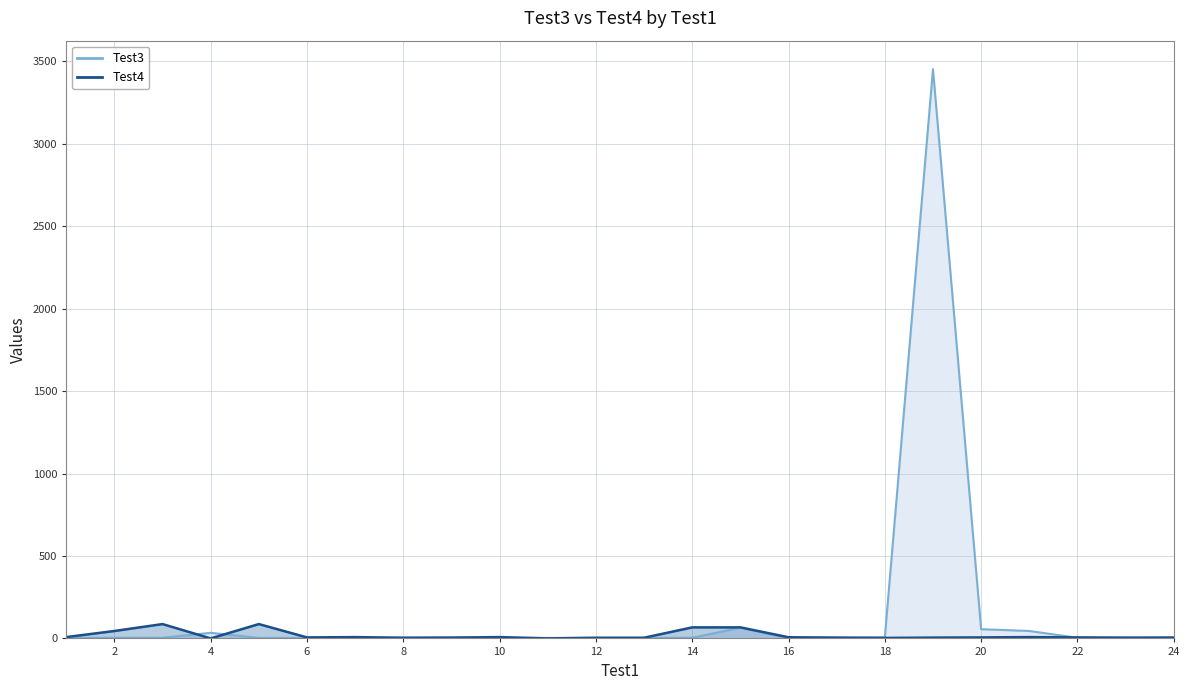

What value does the Test3 series have at 17?

3